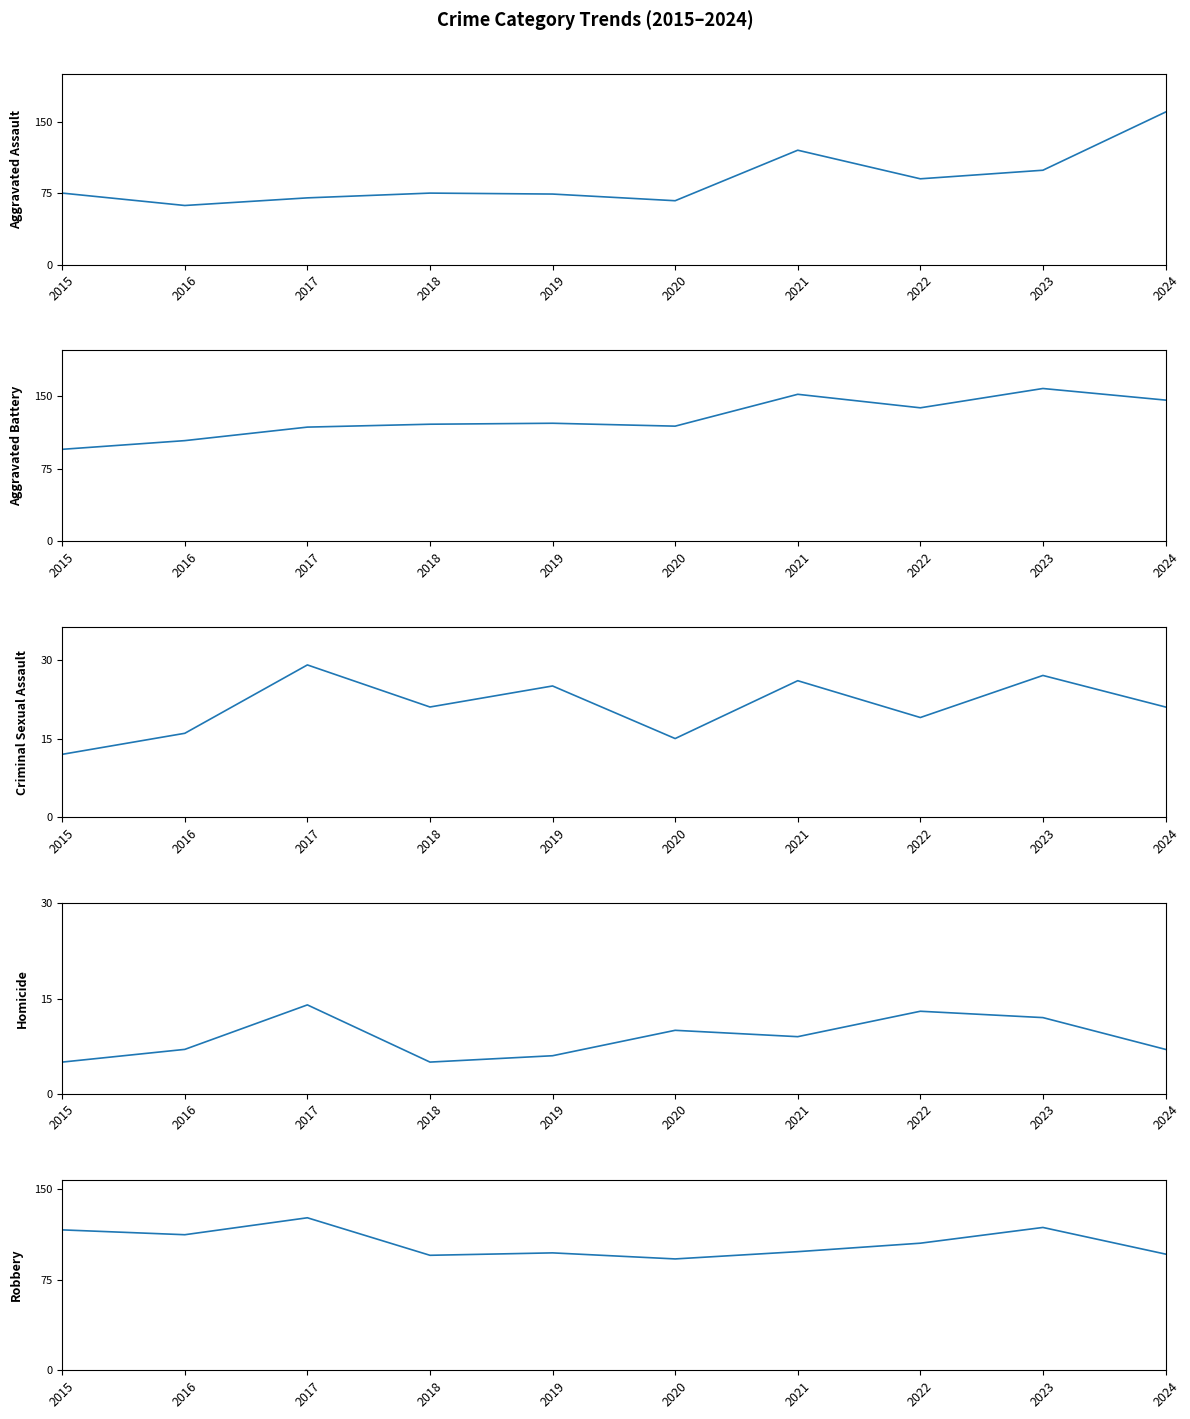

What is the smallest value displayed?

5